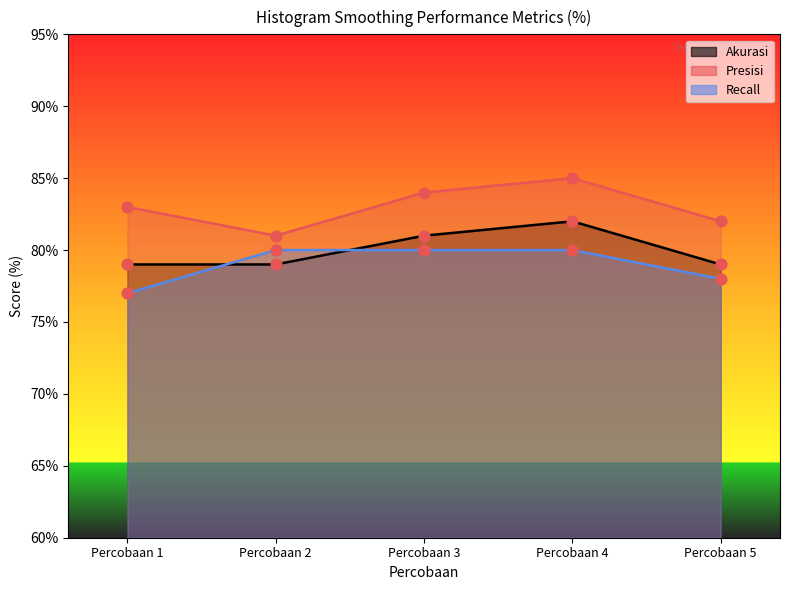

Which series contains the highest Y value?

Presisi